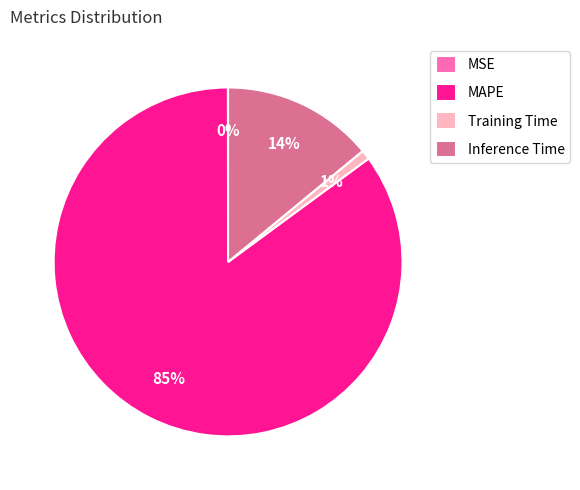

Which slice is the largest?

MAPE